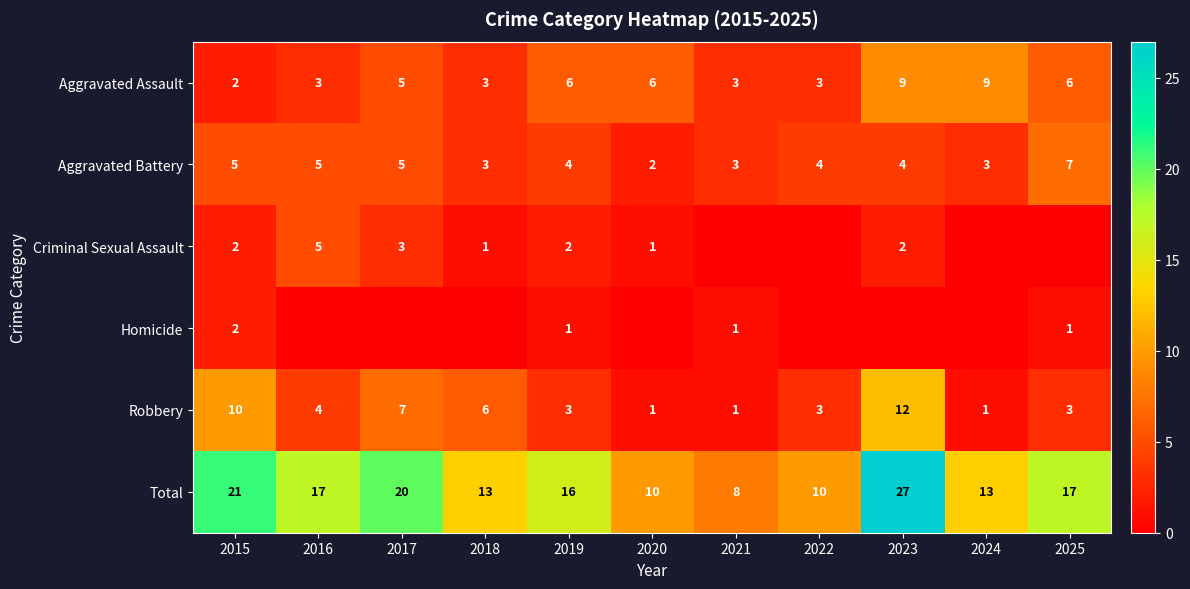

List the labels in order of Robbery value, largest first.

2023, 2015, 2017, 2018, 2016, 2019, 2022, 2025, 2020, 2021, 2024